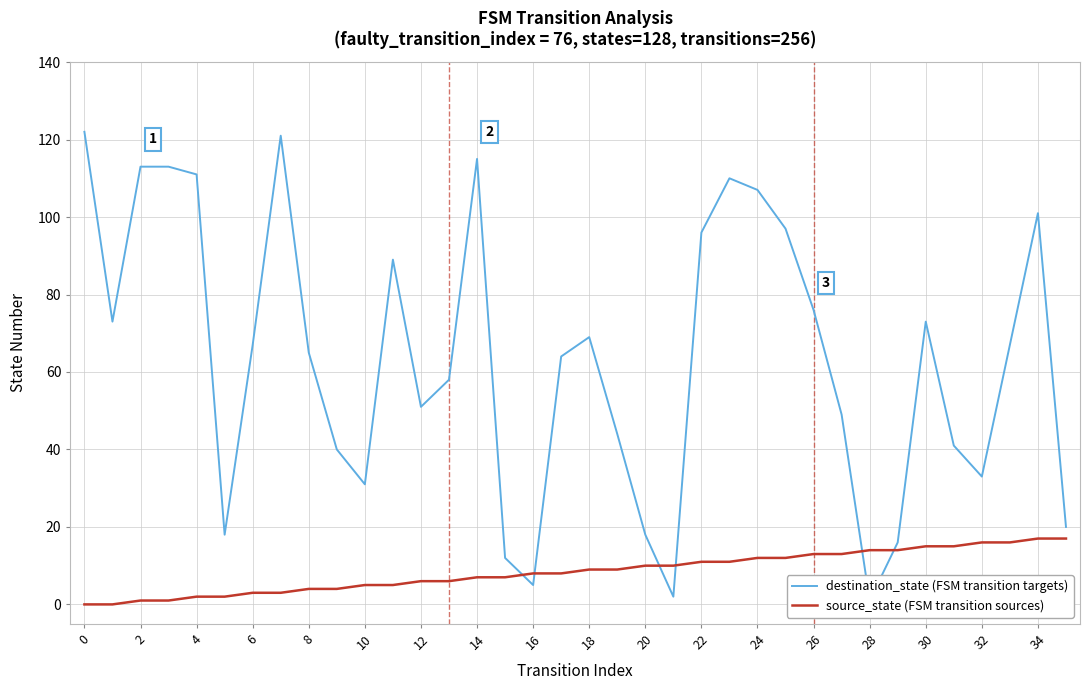

What is the difference between the source_state (FSM transition sources) values at 27 and 23?

2